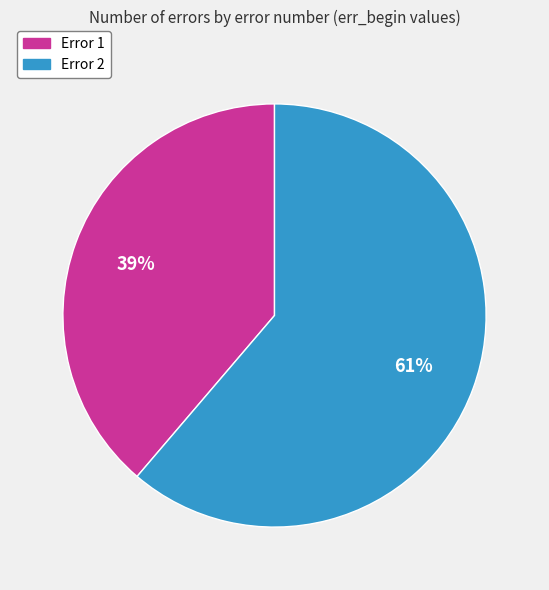

Approximately how many times larger is the value at Error 1 compared to Error 2?

0.6